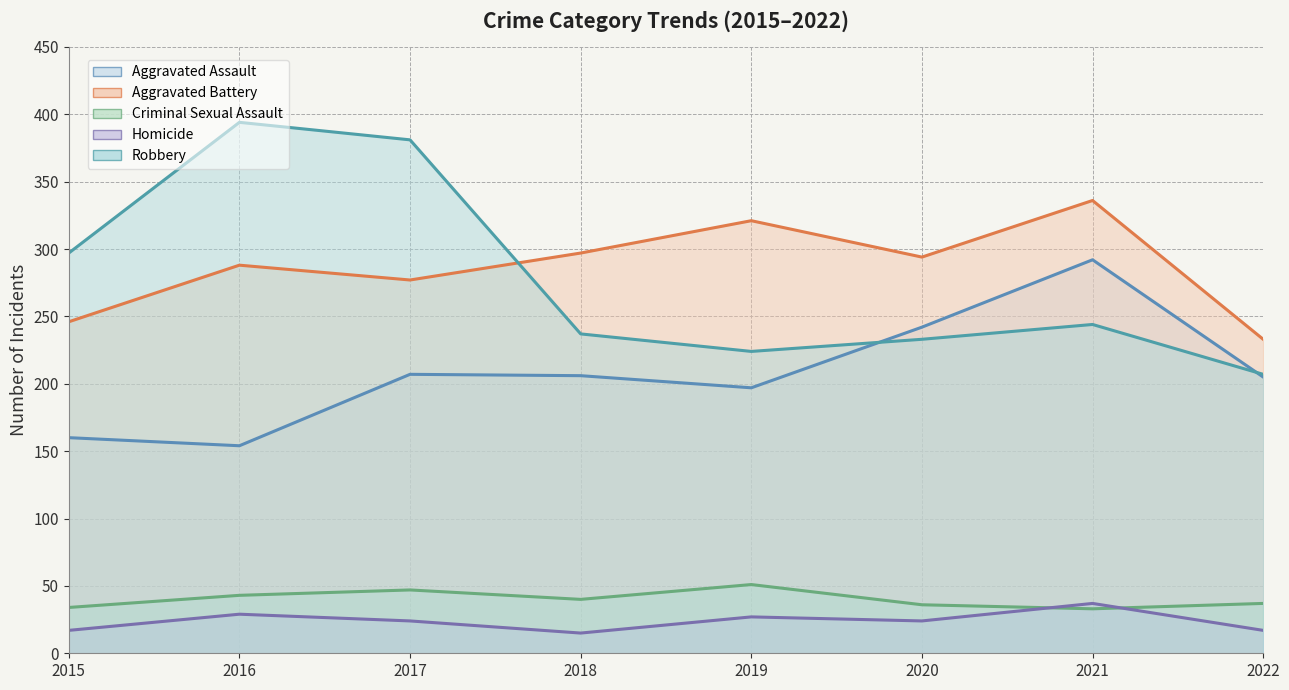

Reading left to right, list all the values displayed in this chart.

Aggravated Assault: 160	154	207	206	197	242	292	205
Aggravated Battery: 246	288	277	297	321	294	336	233
Criminal Sexual Assault: 34	43	47	40	51	36	33	37
Homicide: 17	29	24	15	27	24	37	17
Robbery: 297	394	381	237	224	233	244	207